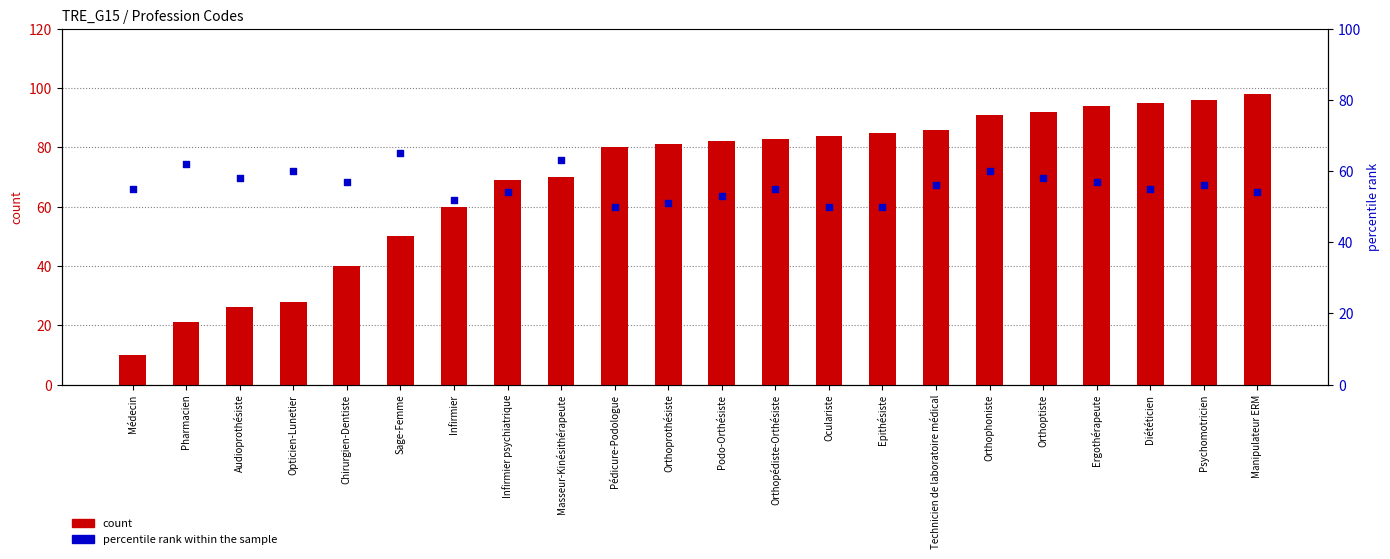

What are all the series names shown in the legend?

count, percentile rank within the sample